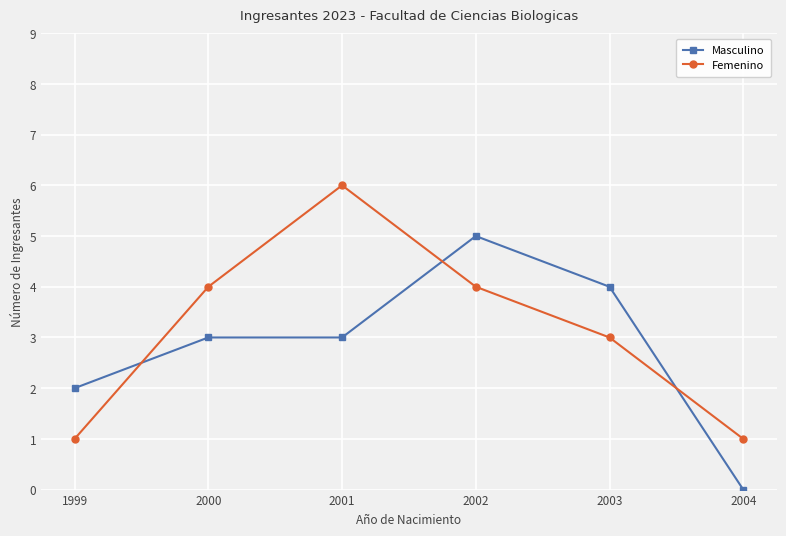

Reading right to left, extract all data points from this chart.

Masculino: 0	4	5	3	3	2
Femenino: 1	3	4	6	4	1